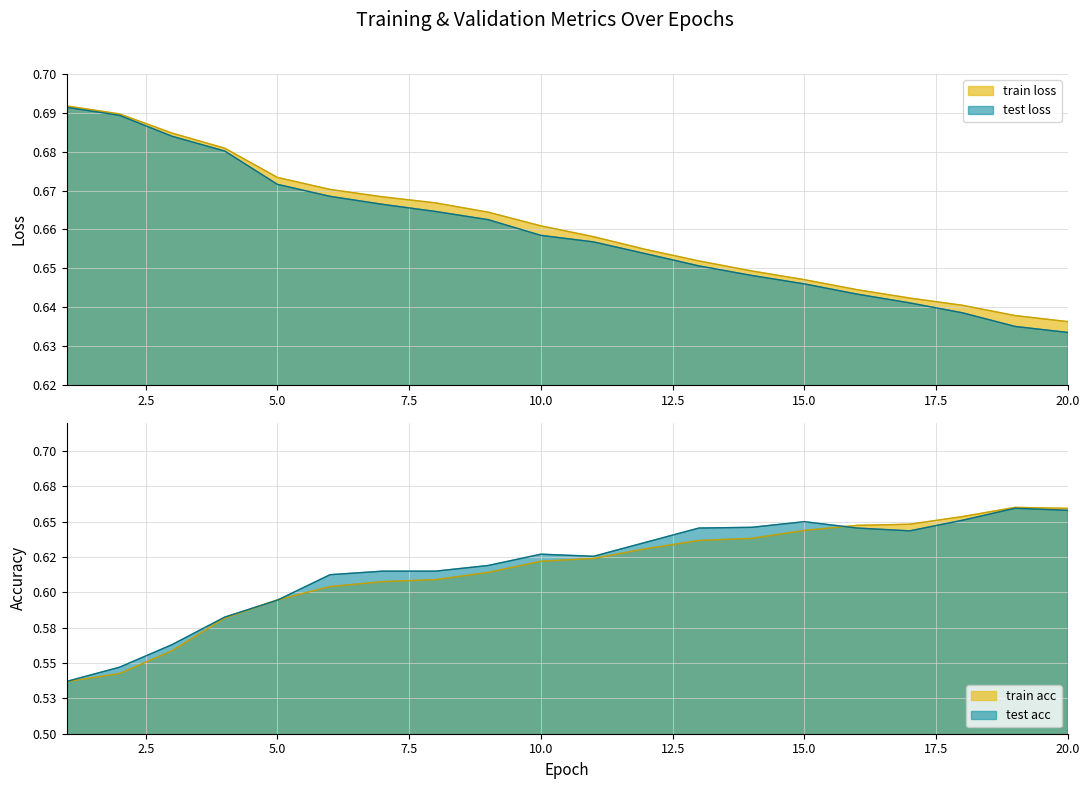

What are all the series names shown in the legend?

train loss, test loss, train acc, test acc